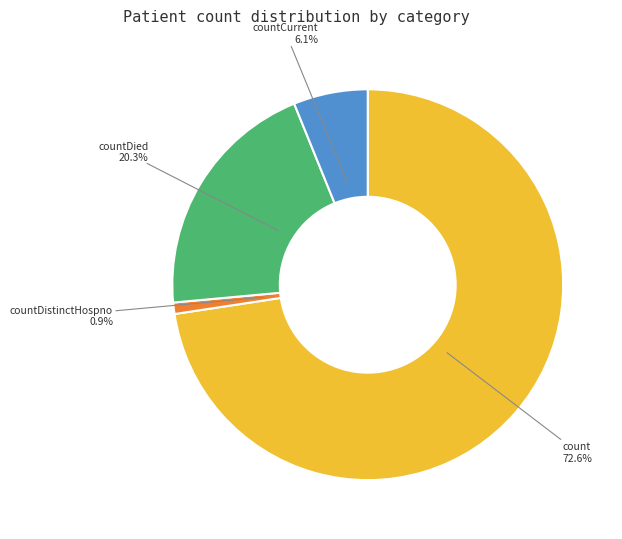

Is it true that countDied is 28% of the pie?

False